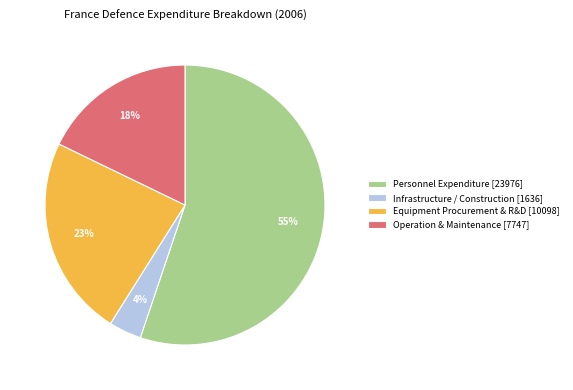

True or false: Infrastructure / Construction [1636] accounts for 12% of the total.

False